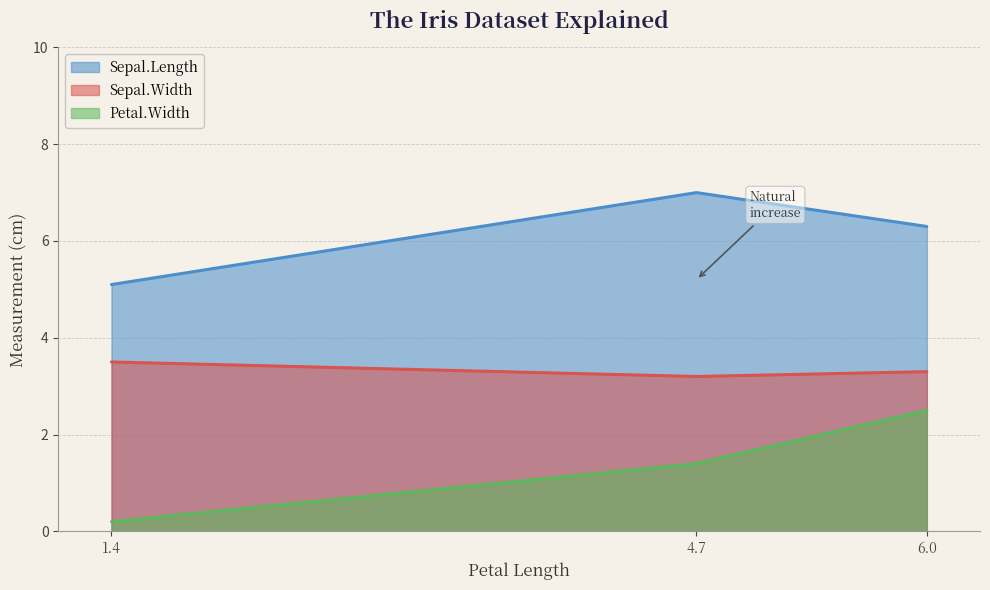

What is the difference between the maximum and minimum values in the Petal.Width series?

2.3